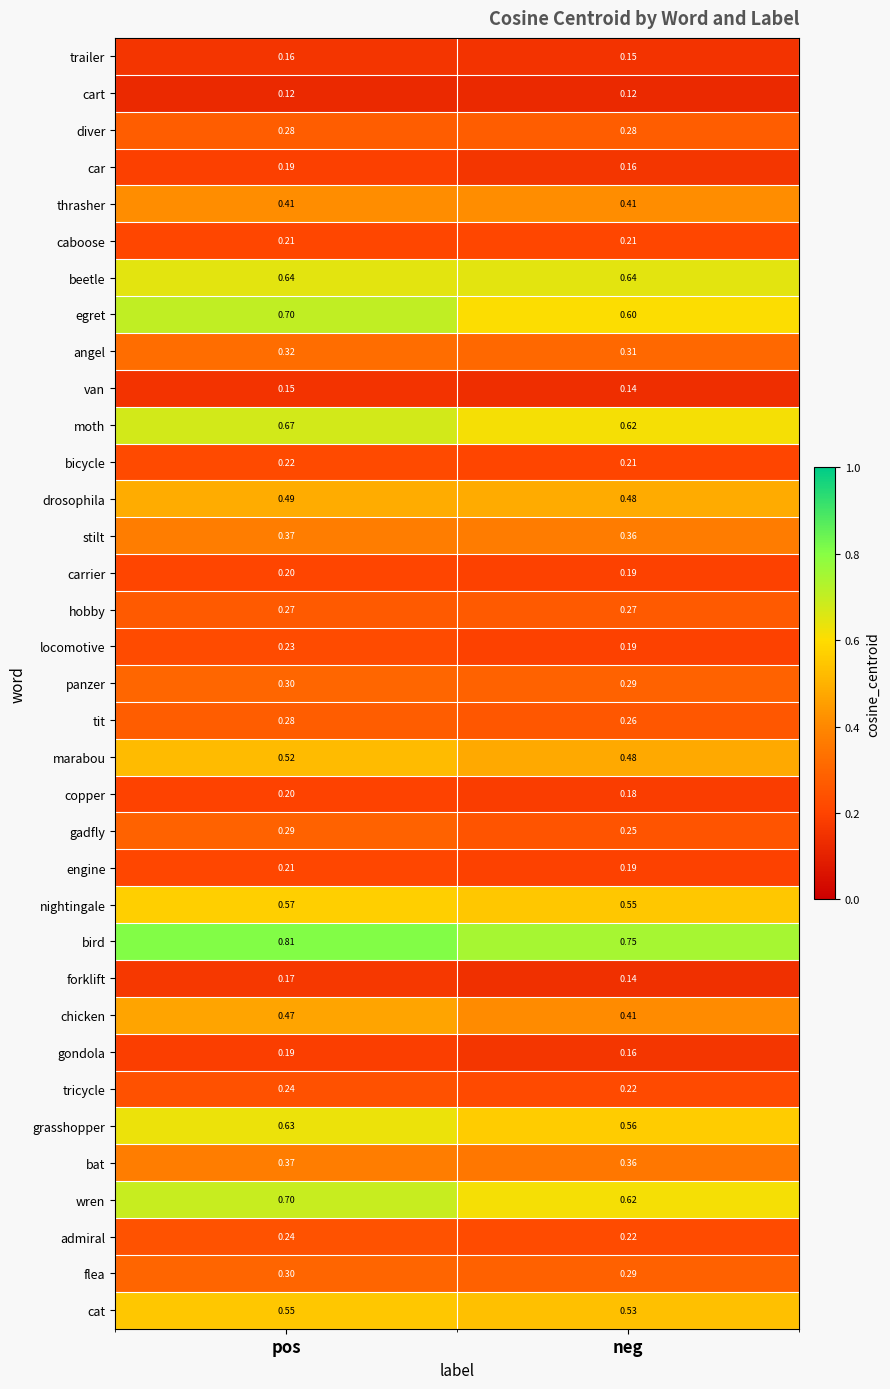

Reading right to left, what are all the values shown in this chart?

row_0: 0.2	0.2
row_1: 0.1	0.1
row_2: 0.3	0.3
row_3: 0.2	0.2
row_4: 0.4	0.4
row_5: 0.2	0.2
row_6: 0.6	0.6
row_7: 0.6	0.7
row_8: 0.3	0.3
row_9: 0.1	0.2
row_10: 0.6	0.7
row_11: 0.2	0.2
row_12: 0.5	0.5
row_13: 0.4	0.4
row_14: 0.2	0.2
row_15: 0.3	0.3
row_16: 0.2	0.2
row_17: 0.3	0.3
row_18: 0.3	0.3
row_19: 0.5	0.5
row_20: 0.2	0.2
row_21: 0.2	0.3
row_22: 0.2	0.2
row_23: 0.6	0.6
row_24: 0.7	0.8
row_25: 0.1	0.2
row_26: 0.4	0.5
row_27: 0.2	0.2
row_28: 0.2	0.2
row_29: 0.6	0.6
row_30: 0.4	0.4
row_31: 0.6	0.7
row_32: 0.2	0.2
row_33: 0.3	0.3
row_34: 0.5	0.5